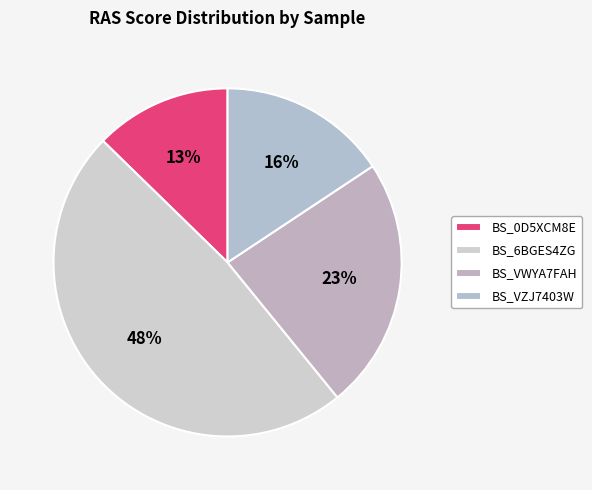

Combined, do BS_VZJ7403W and BS_6BGES4ZG account for over 50%?

Yes